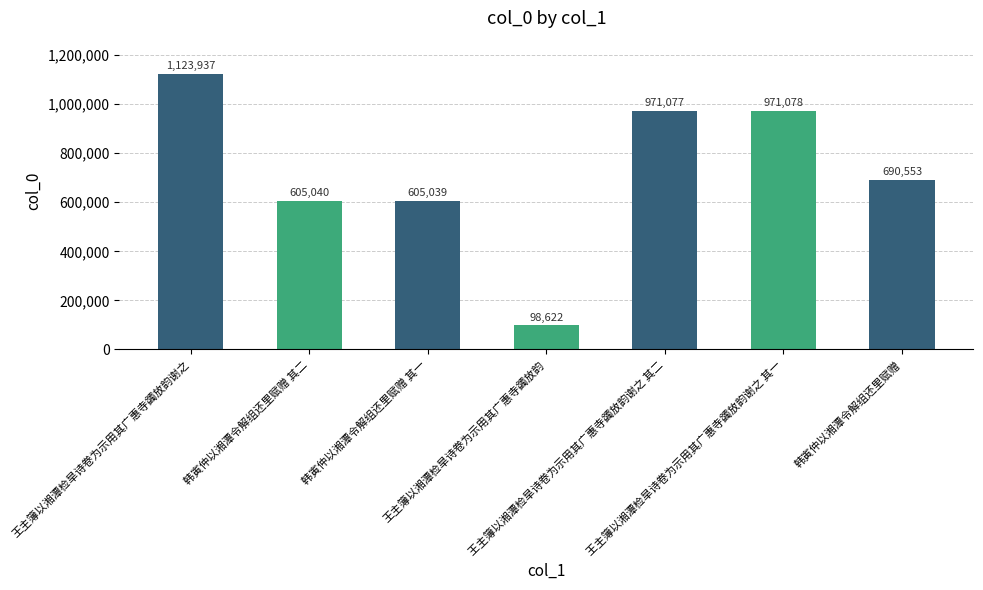

List the labels in order of value, largest first.

王主簿以湘潭检旱诗卷为示用其广惠寺蠲放韵谢之, 王主簿以湘潭检旱诗卷为示用其广惠寺蠲放韵谢之 其一, 王主簿以湘潭检旱诗卷为示用其广惠寺蠲放韵谢之 其二, 韩寅仲以湘潭令解组还里赋赠, 韩寅仲以湘潭令解组还里赋赠 其二, 韩寅仲以湘潭令解组还里赋赠 其一, 王主簿以湘潭检旱诗卷为示用其广惠寺蠲放韵